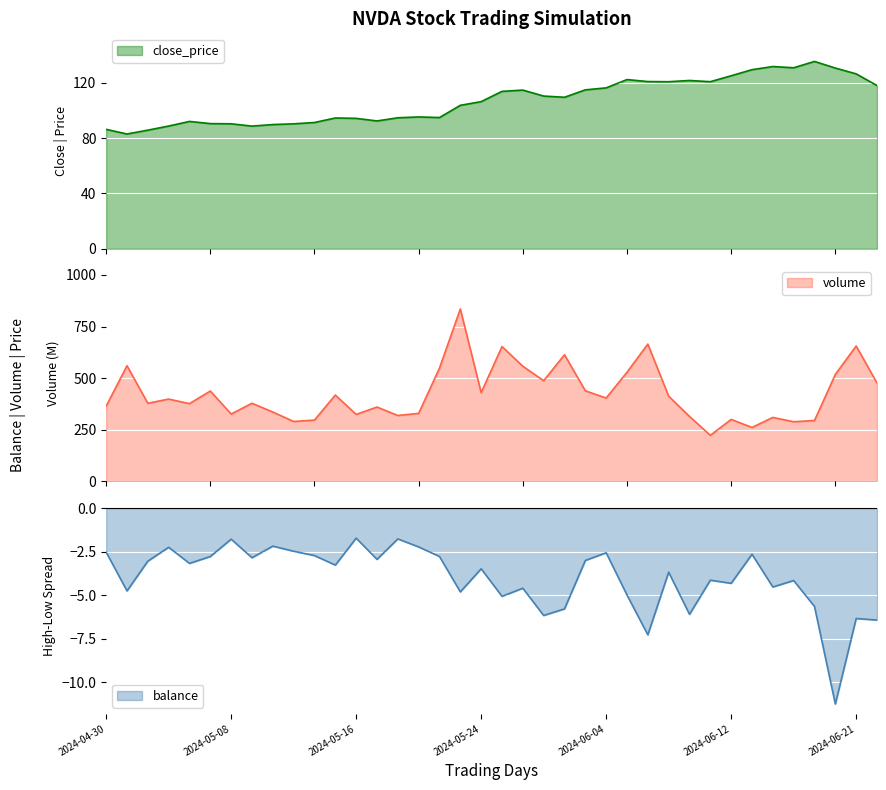

Which has a higher value, 13 or 35?

35